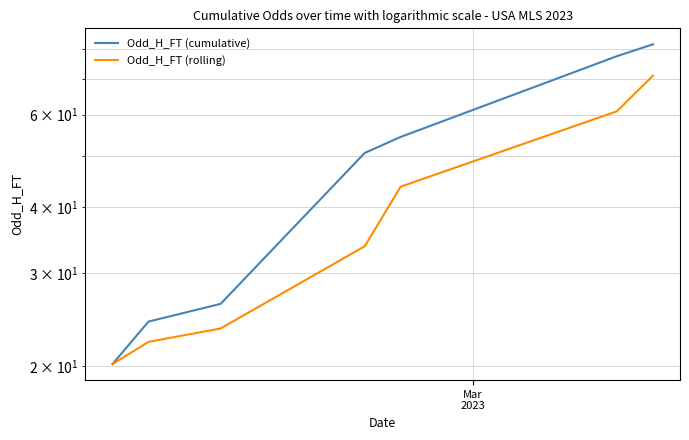

What is the lowest value of the Odd_H_FT (rolling) series?

20.2